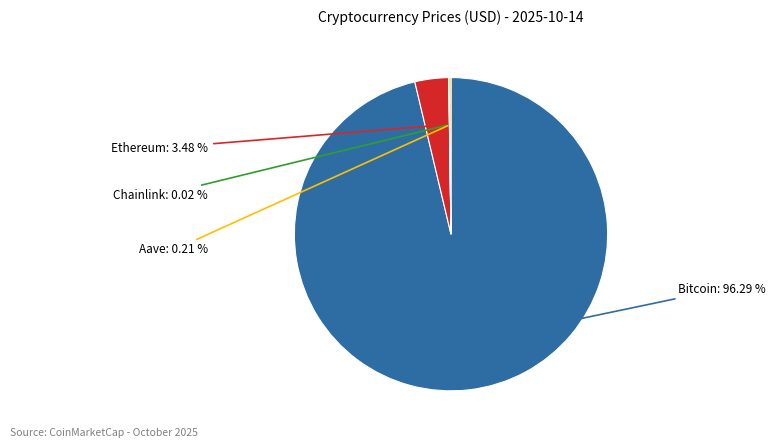

Does any single category account for the majority?

Yes